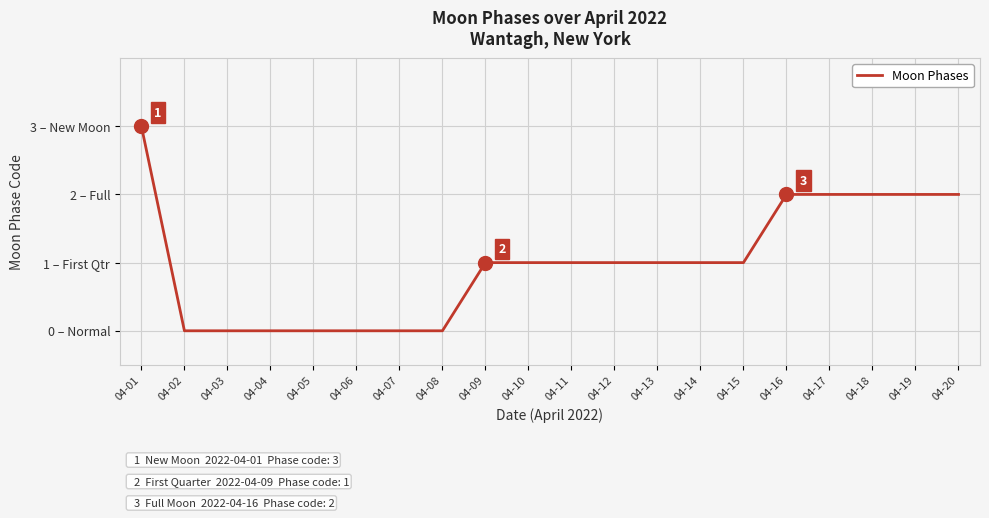

Which category has the lowest value across all series?

04-02